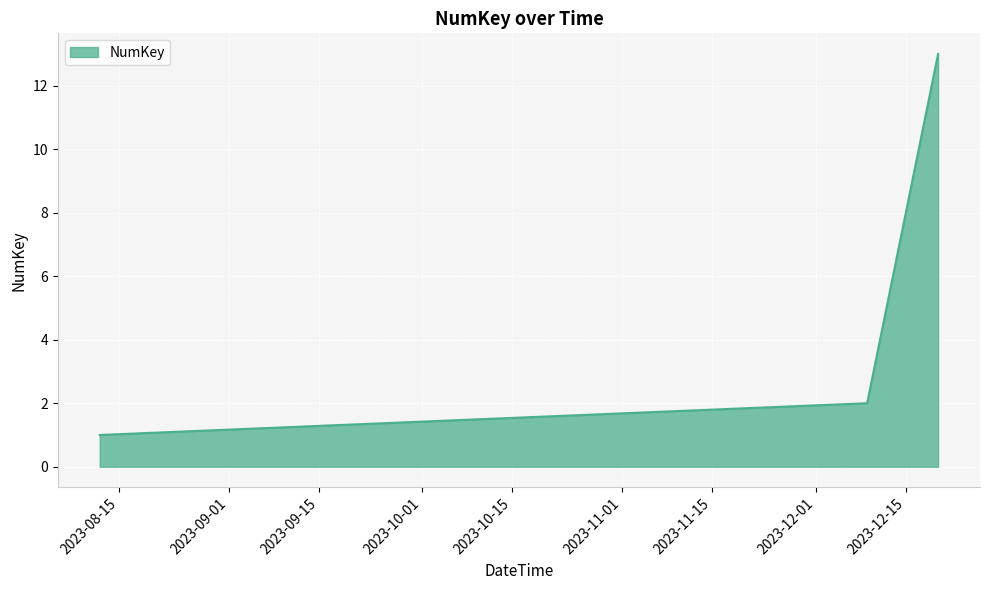

What is the difference between the maximum and minimum values?

12